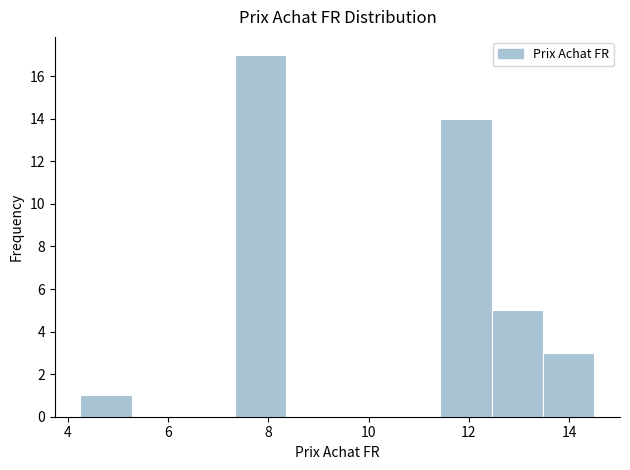

What is the height of the bar covering 7.4 to 8.4 on the x-axis? Neither the bar edges nor the heights are printed on the chart, so give them approximately, as read against the axes.

17